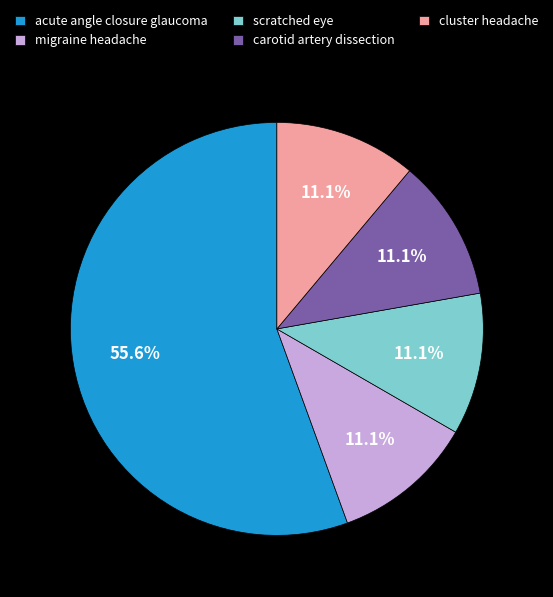

To the nearest percent, what percentage of the pie is cluster headache?

11%